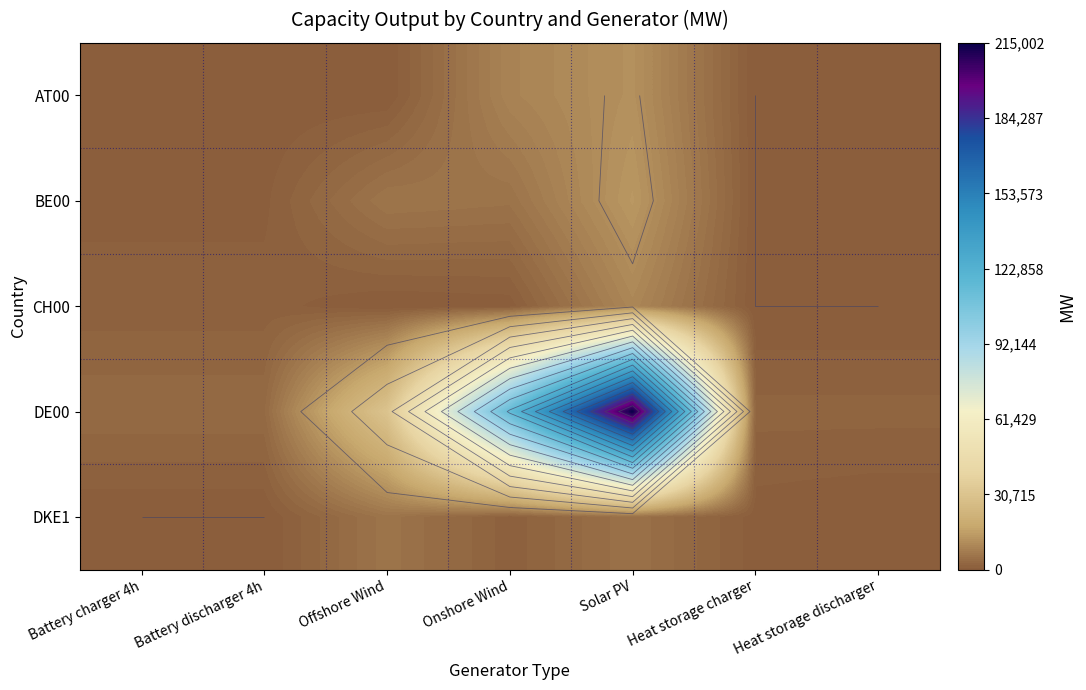

List the labels in order of BE00 value, largest first.

Solar PV, Offshore Wind, Onshore Wind, Battery charger 4h, Battery discharger 4h, Heat storage charger, Heat storage discharger